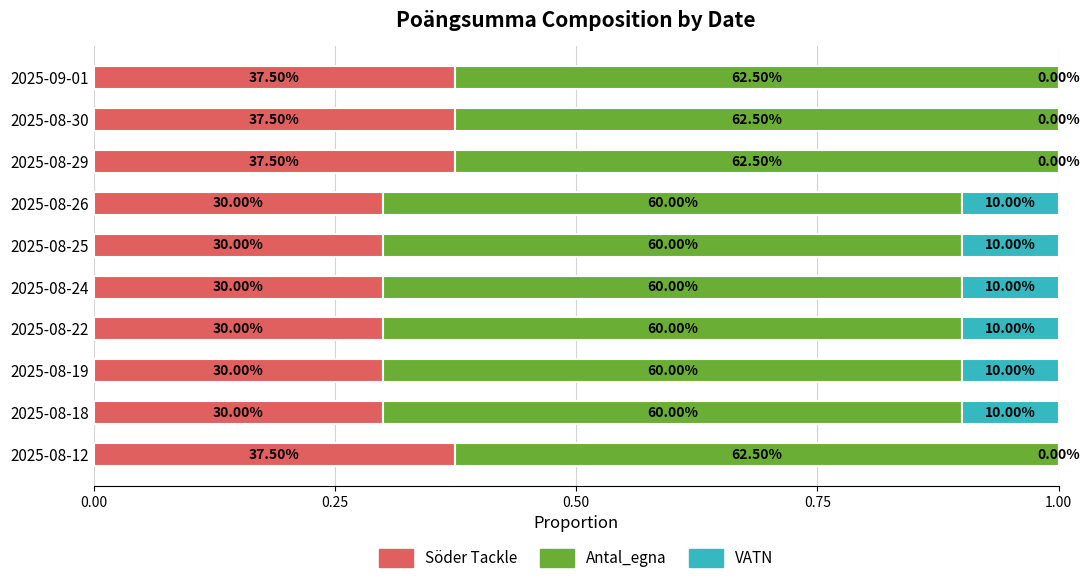

What is the value of the Antal_egna bar at the 3rd from the left?

0.6